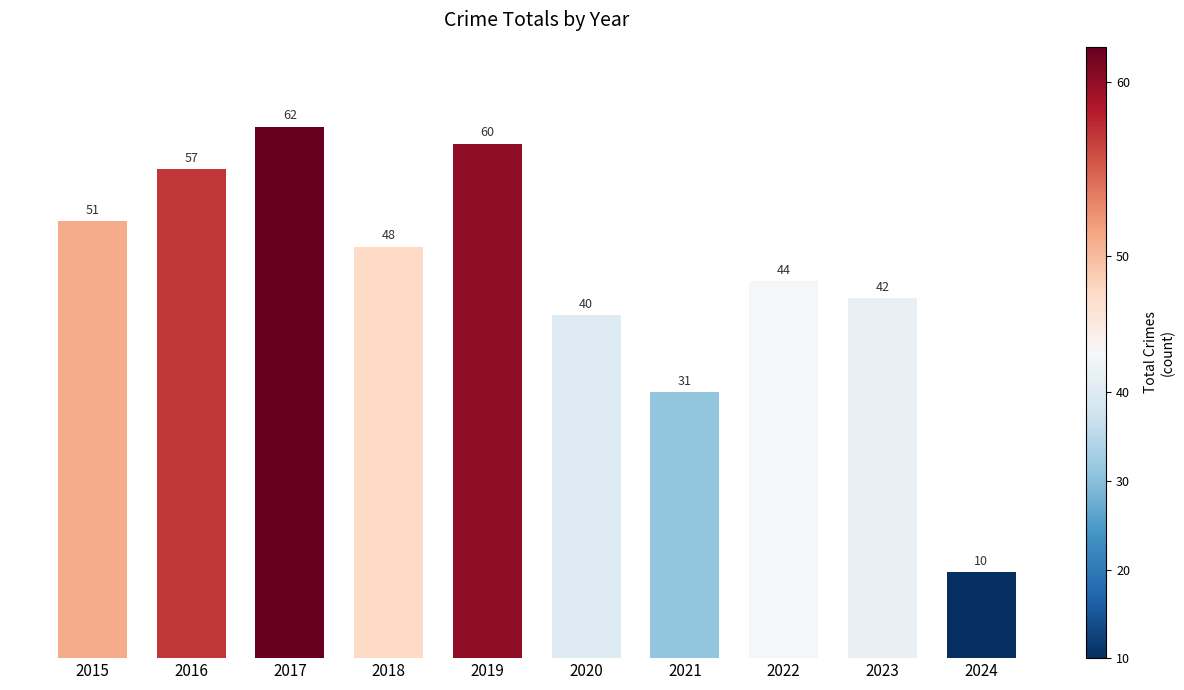

Read the value at 2016.

57